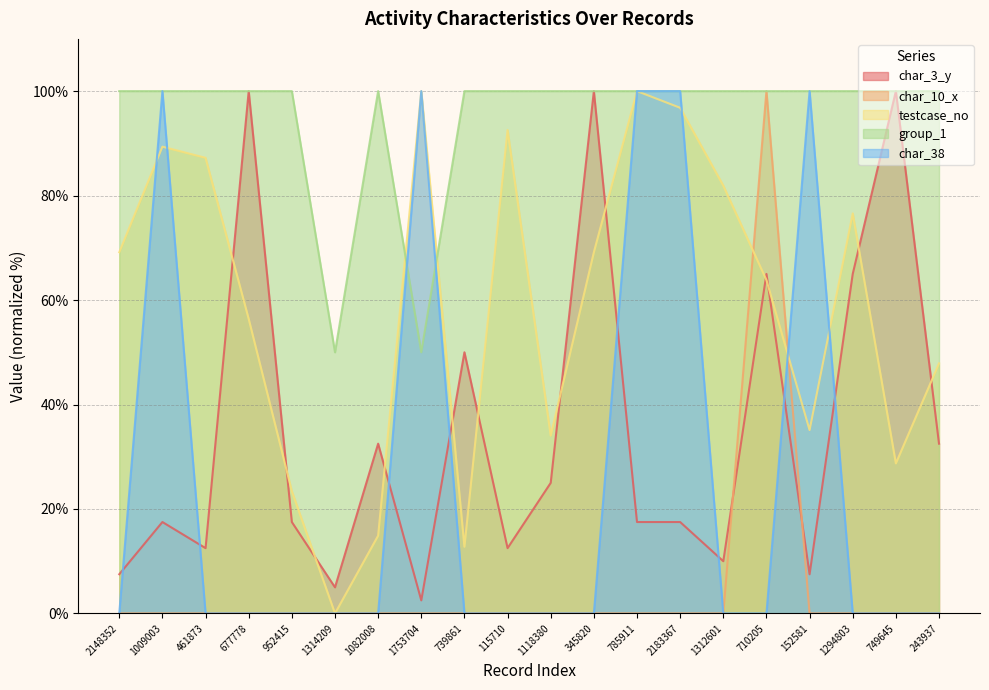

What is the sum of all char_10_x values?

100.0